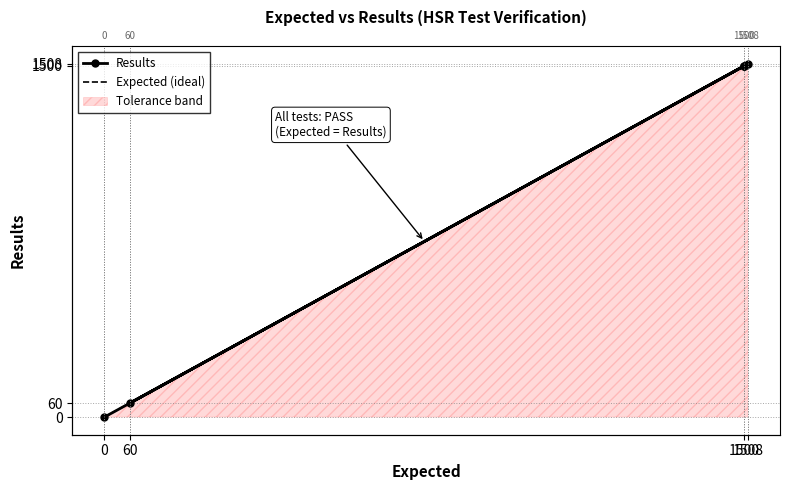

How many positive values are there?

5